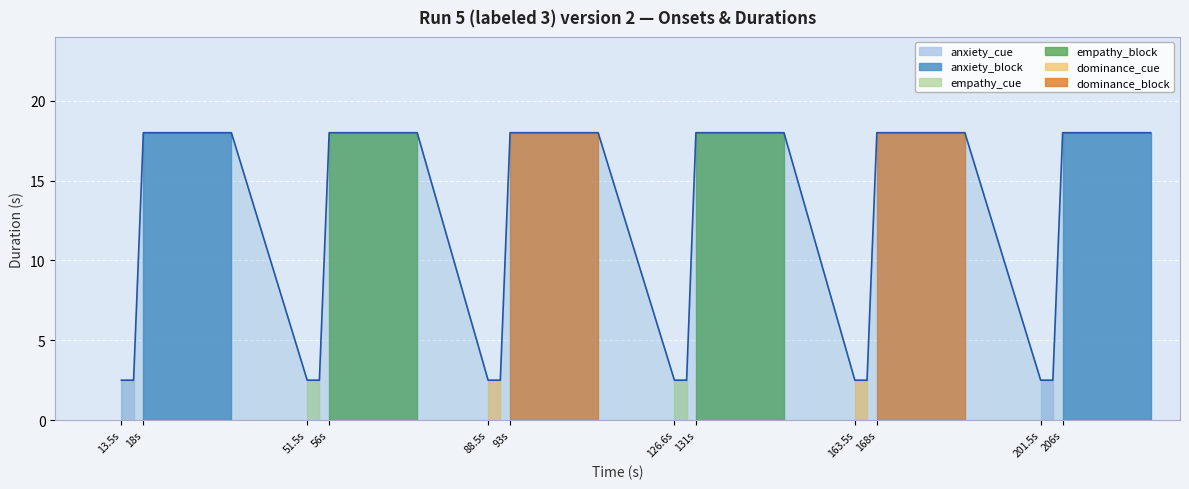

At which label is the value closest to 10?

13.5s